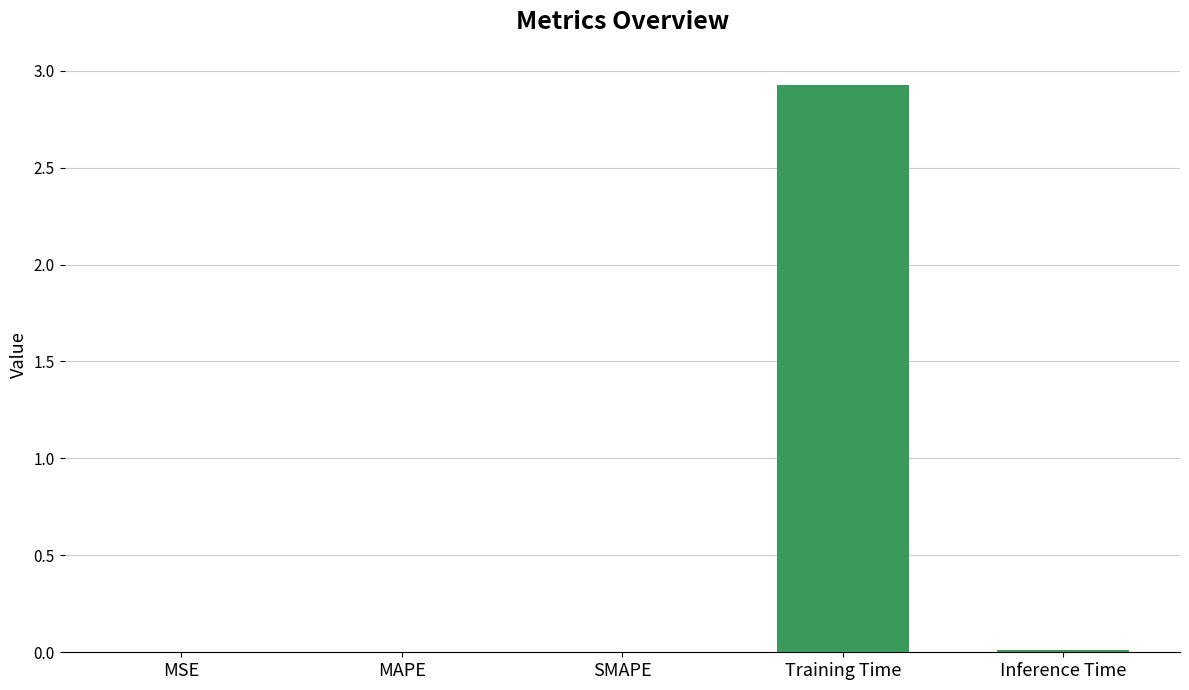

How many series are shown in this chart?

1